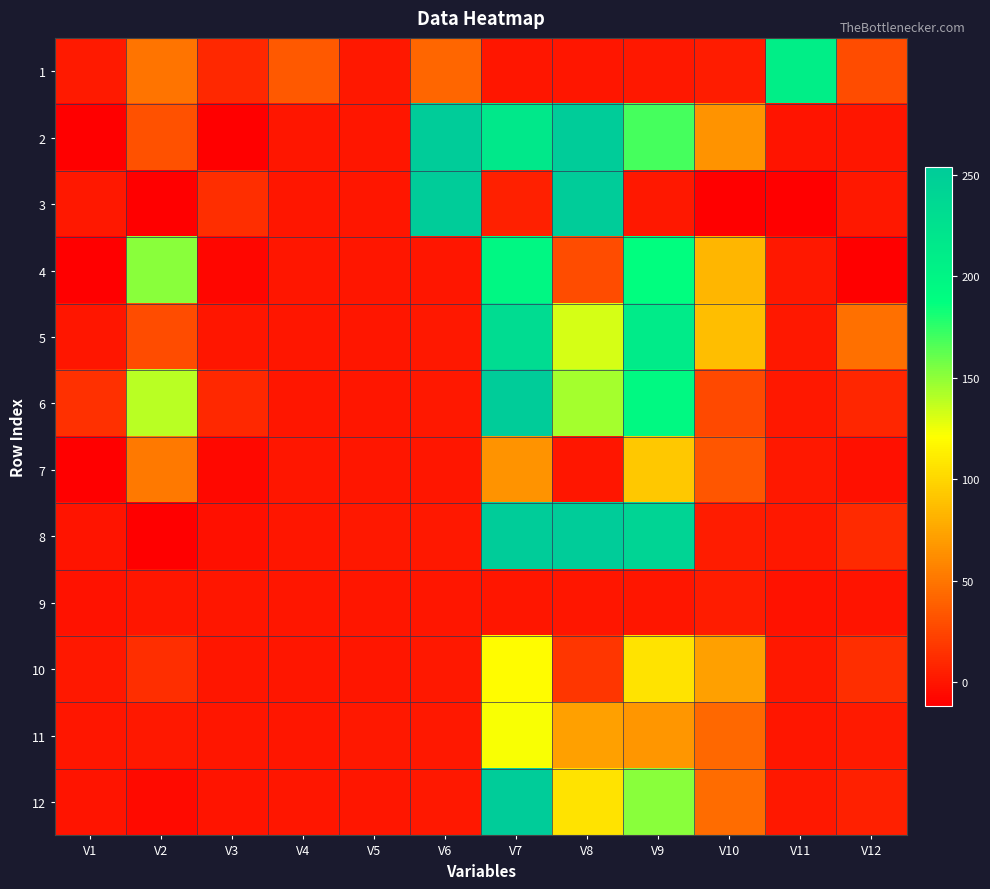

What is the total value across all series at V5?

6.6